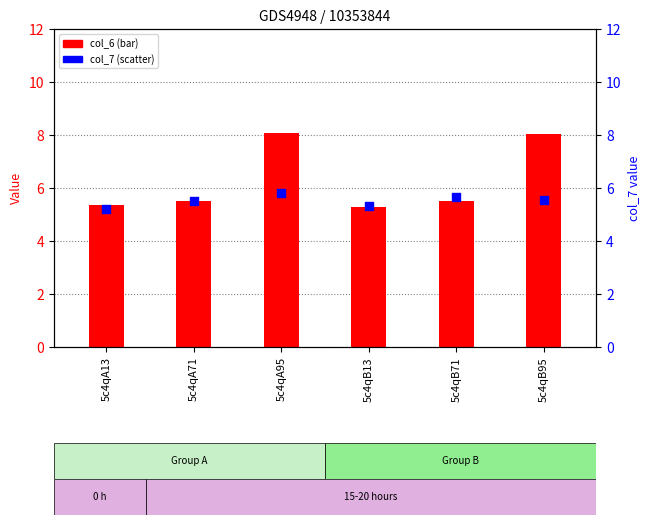

Which series has the largest Y range (max minus min)?

col_6